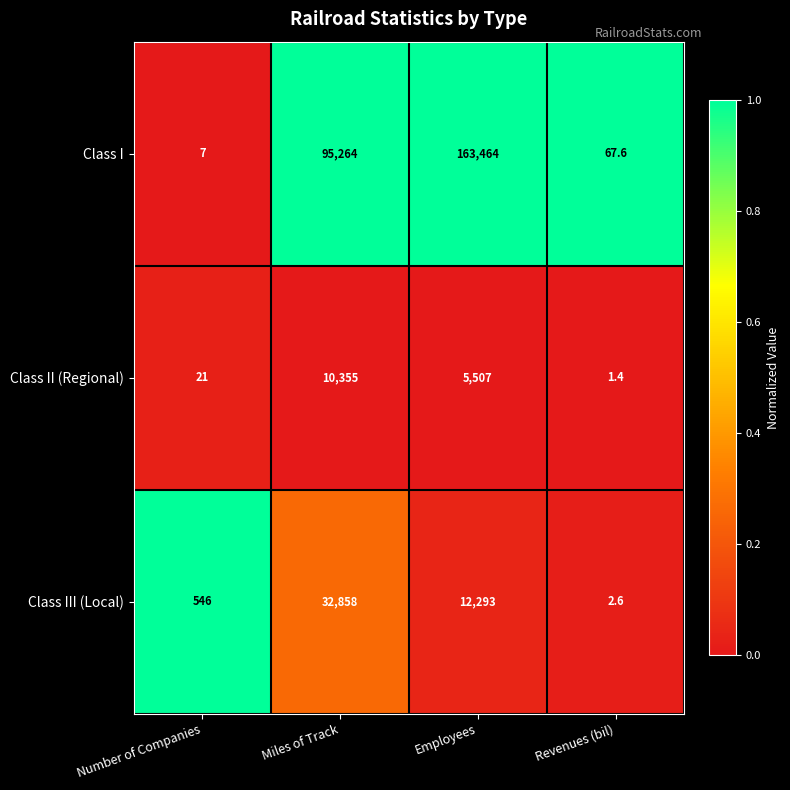

At which category is the sum across all series the highest?

Employees